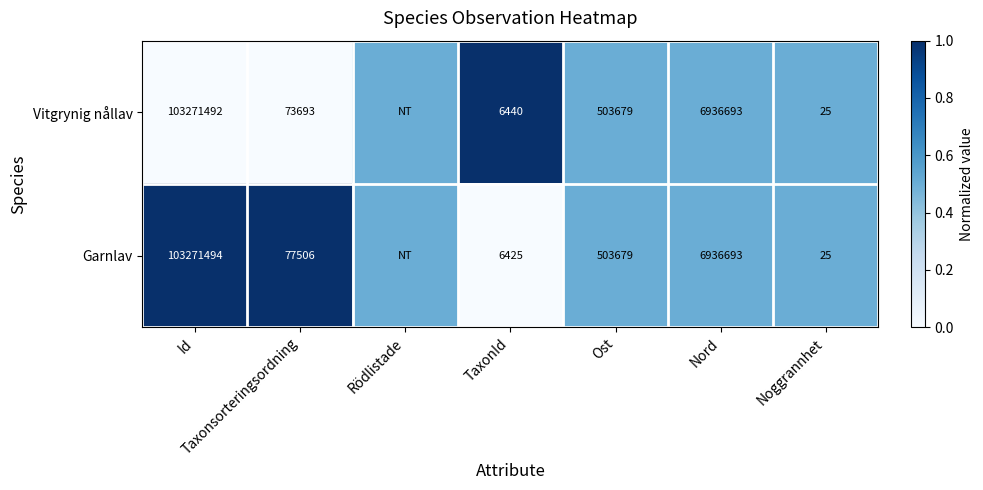

Between Id and Nord, which series saw the biggest shift?

Garnlav